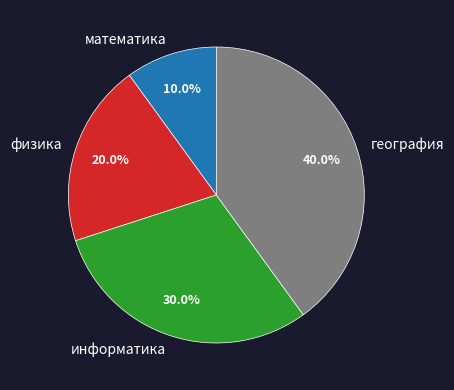

Does физика account for over 50% of the chart?

No